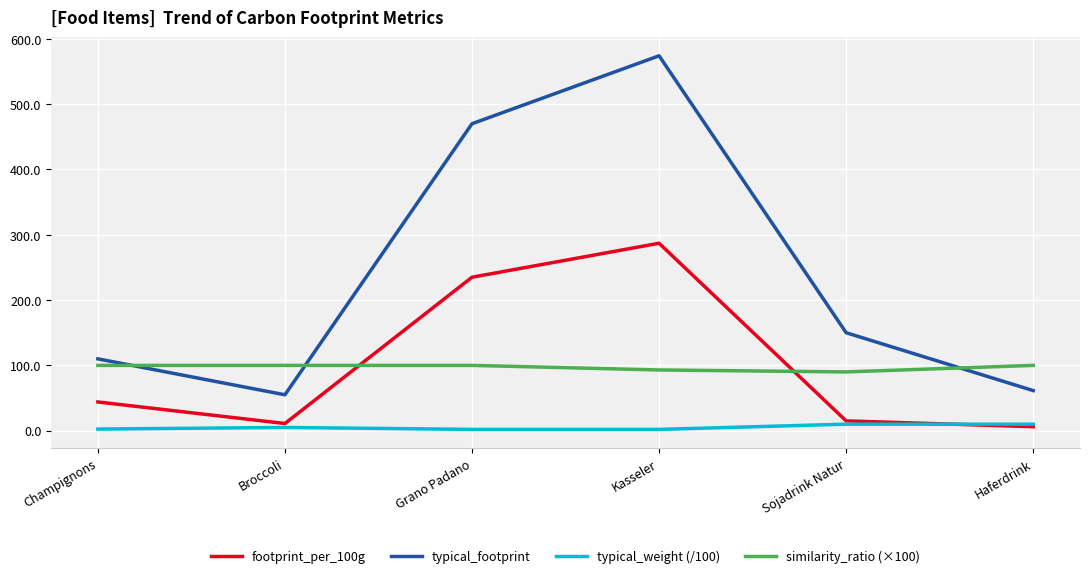

At which category does footprint_per_100g reach its first local valley?

Broccoli